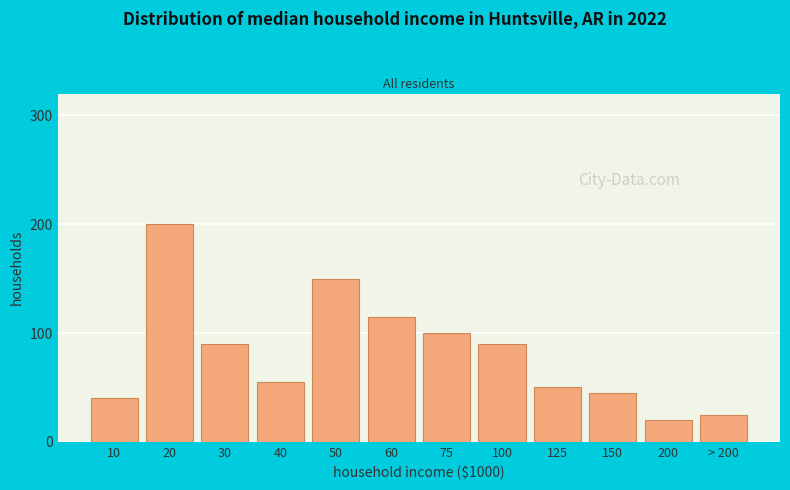

Reading left to right, extract all data points from this chart.

10=40	20=200	30=90	40=55	50=150	60=115	75=100	100=90	125=50	150=45	200=20	> 200=25